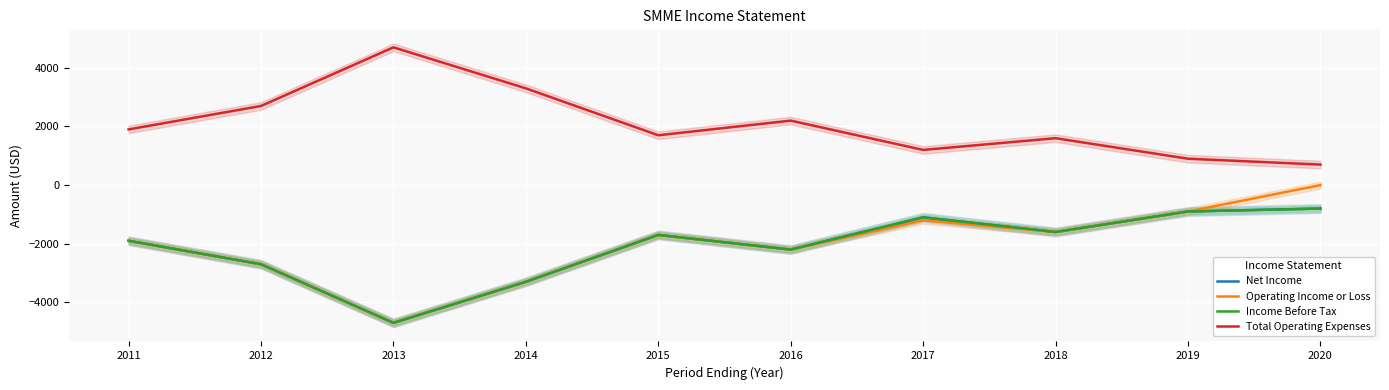

List the series in order of their peak value, lowest first.

Net Income, Income Before Tax, Operating Income or Loss, Total Operating Expenses